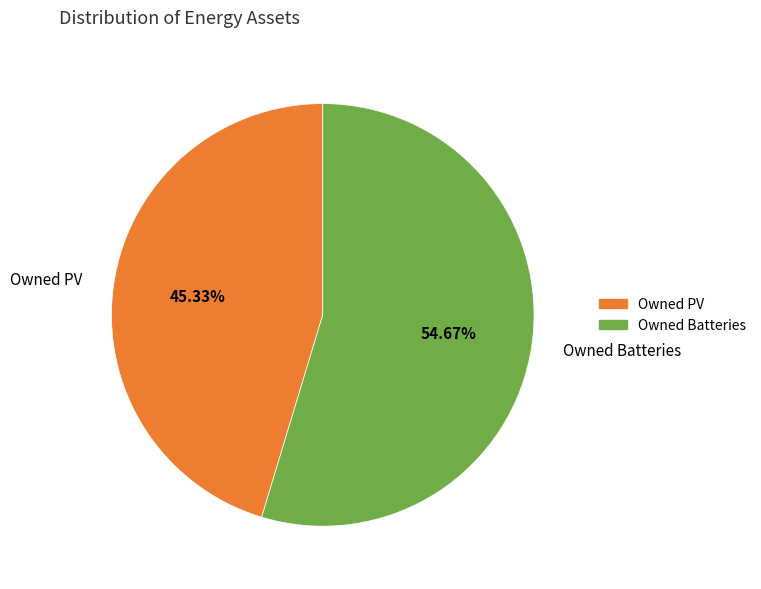

Is it true that Owned Batteries is 66% of the pie?

False